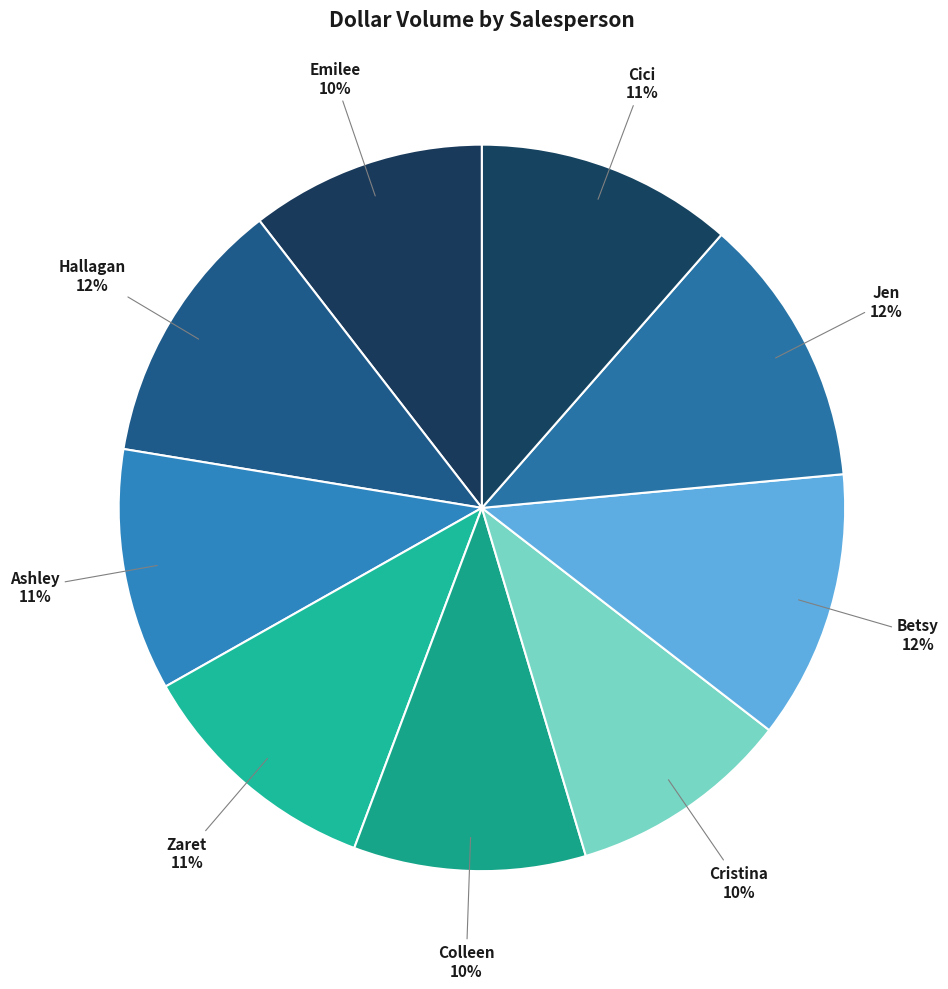

Count the number of slices in the pie.

9